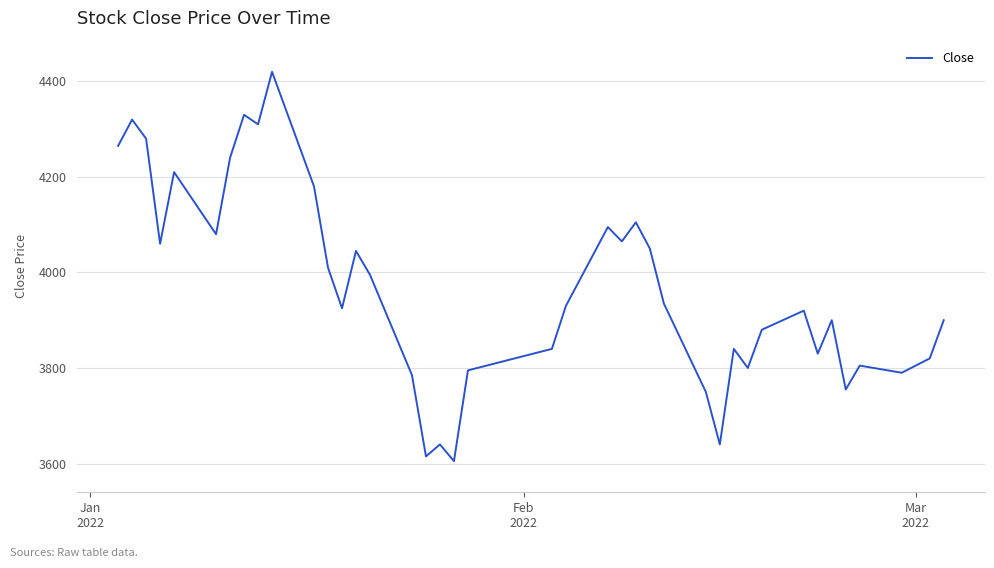

How many lines are shown in the chart?

1